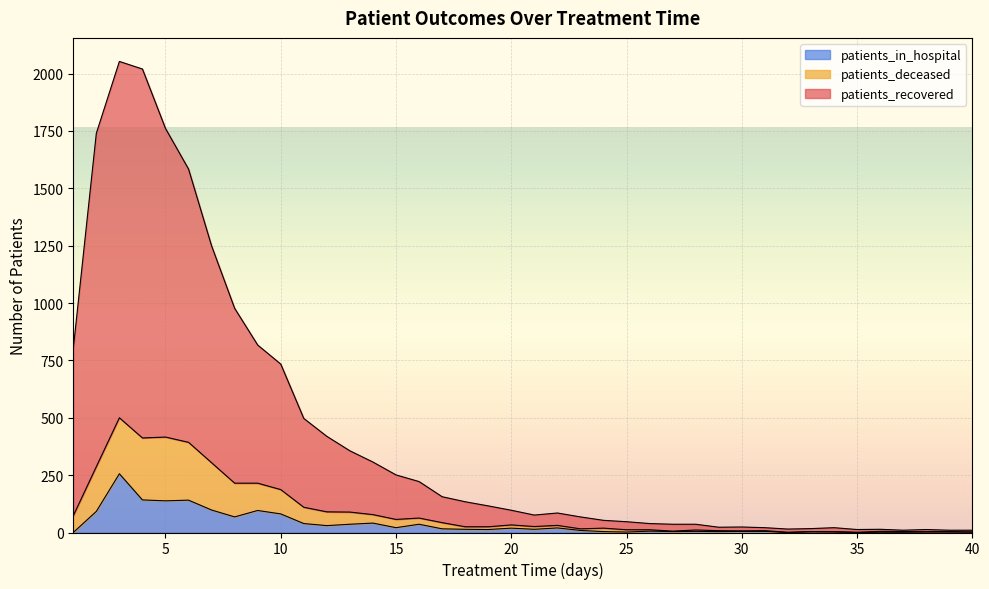

Which series has the largest total across all categories?

patients_recovered